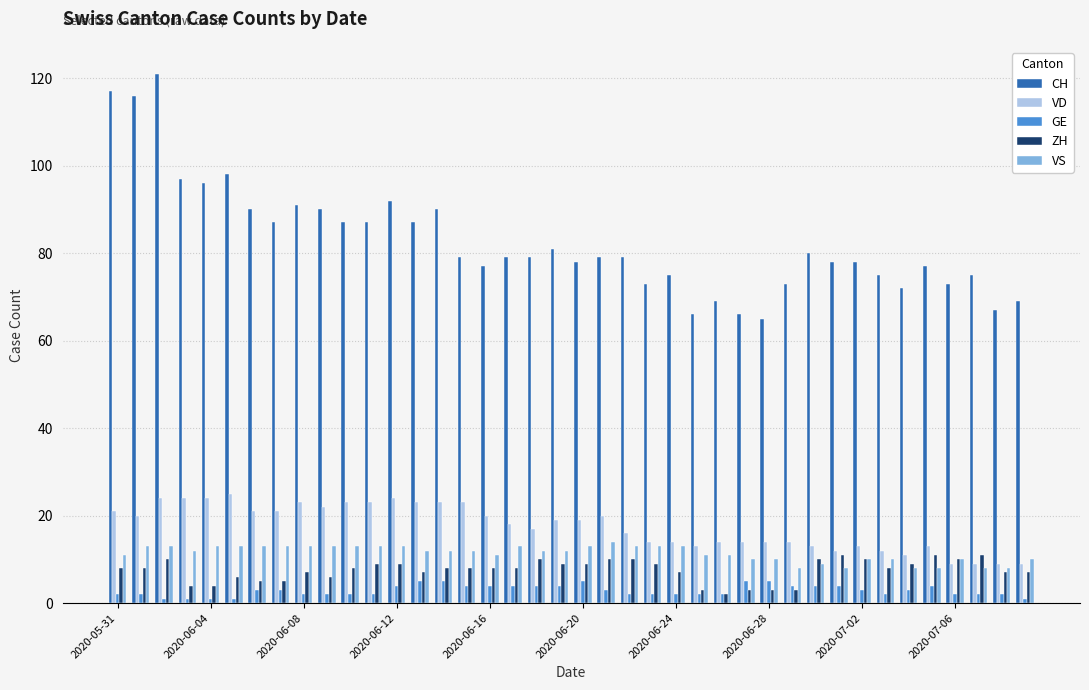

Count the number of data series in this chart.

5